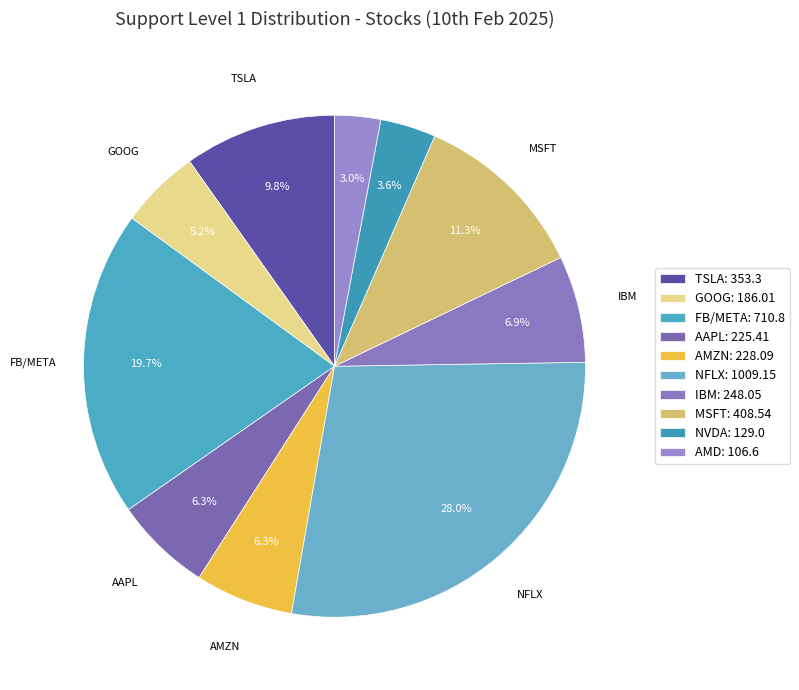

What percentage do MSFT and AAPL together represent?

17.6%